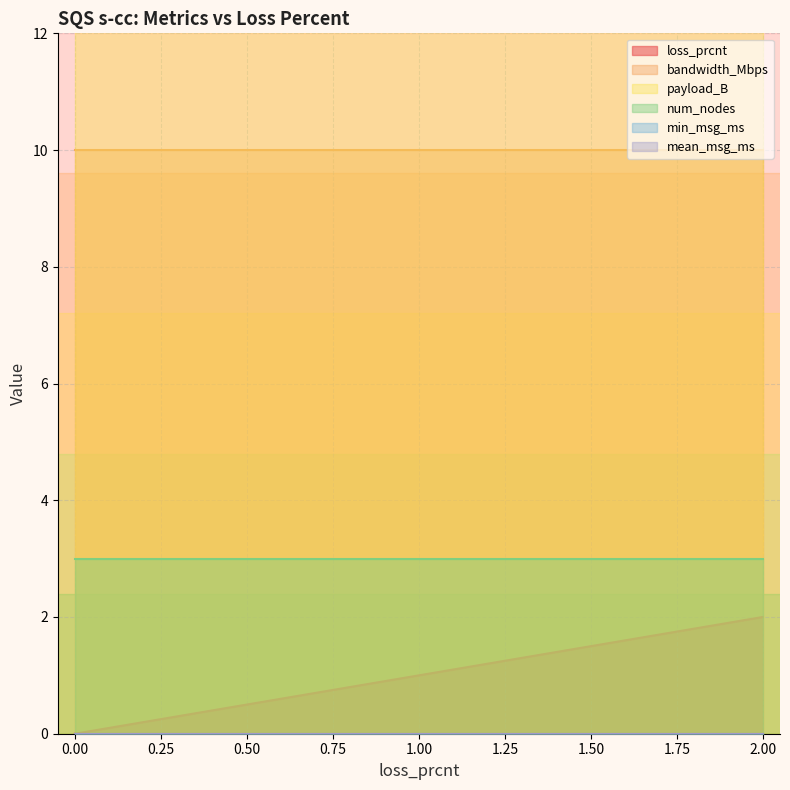

Which category has the highest value in the loss_prcnt series?

2.00